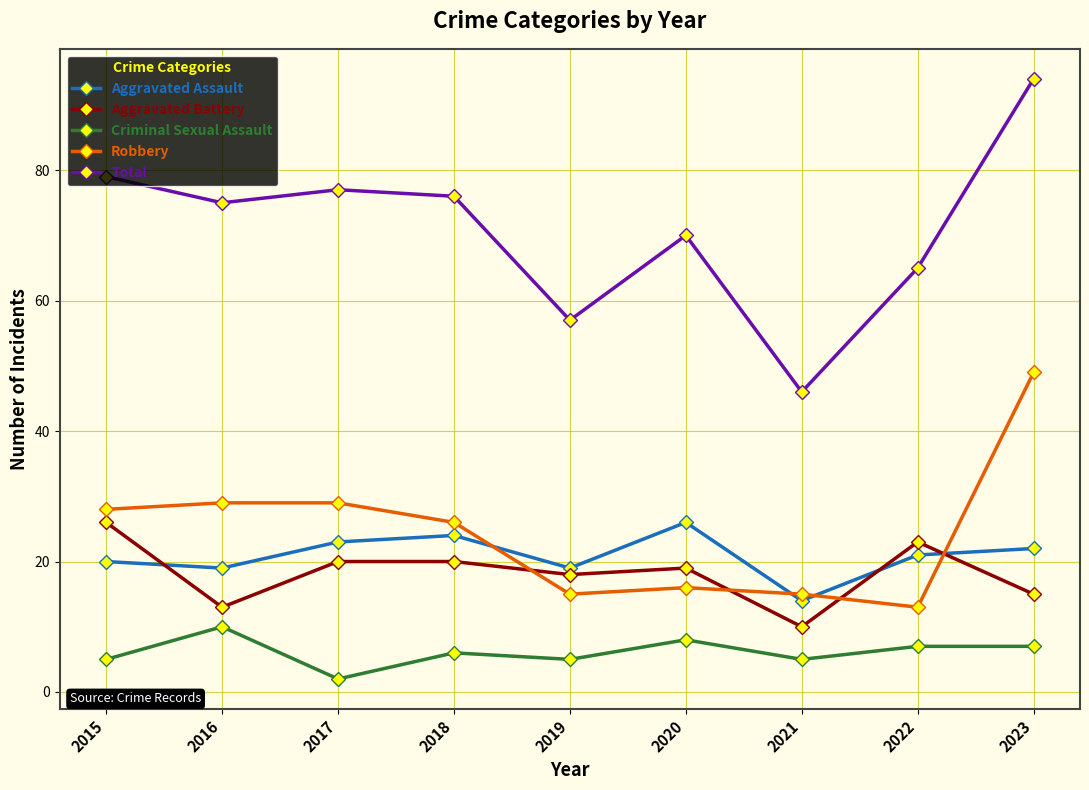

What is the lowest value of the Aggravated Assault series?

14